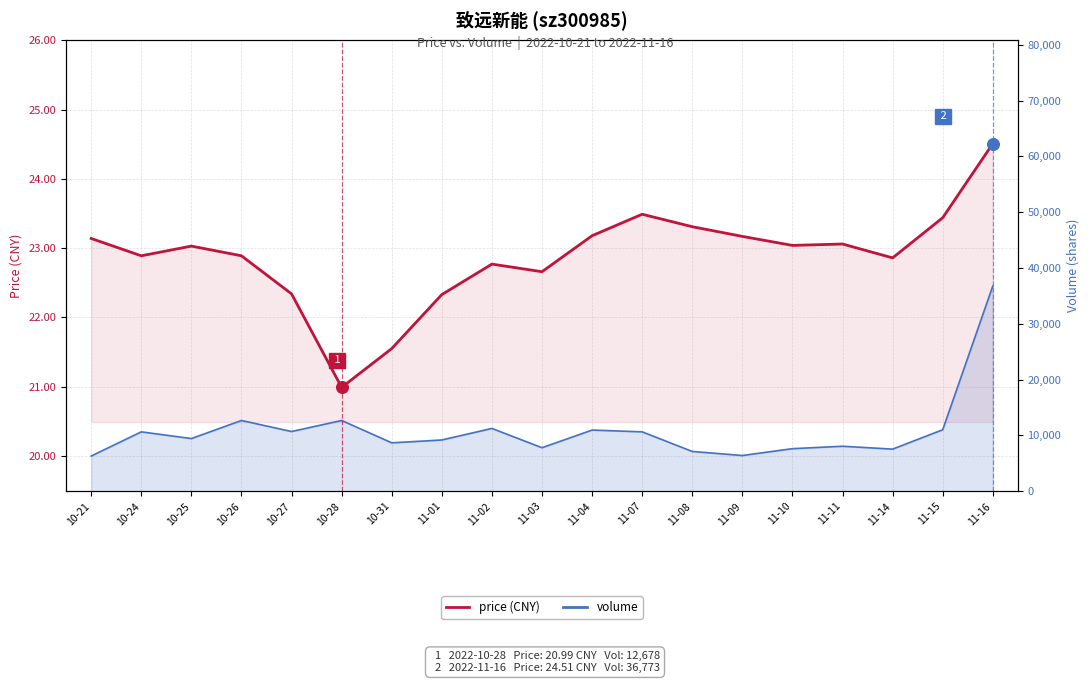

Which series has the largest total across all categories?

volume line